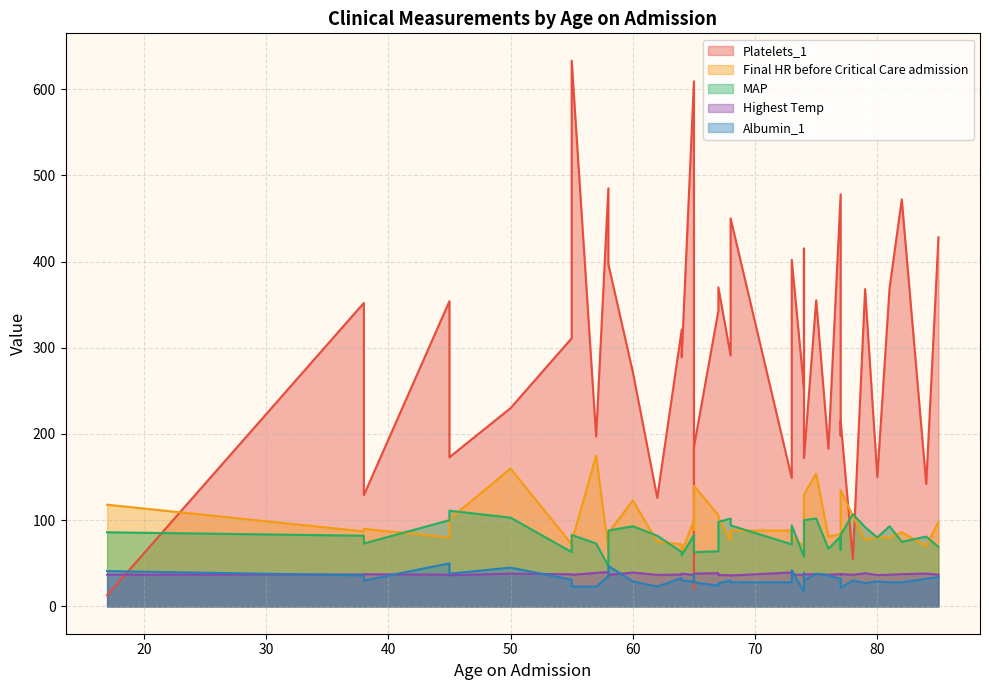

How many values in the MAP series exceed 82?

19